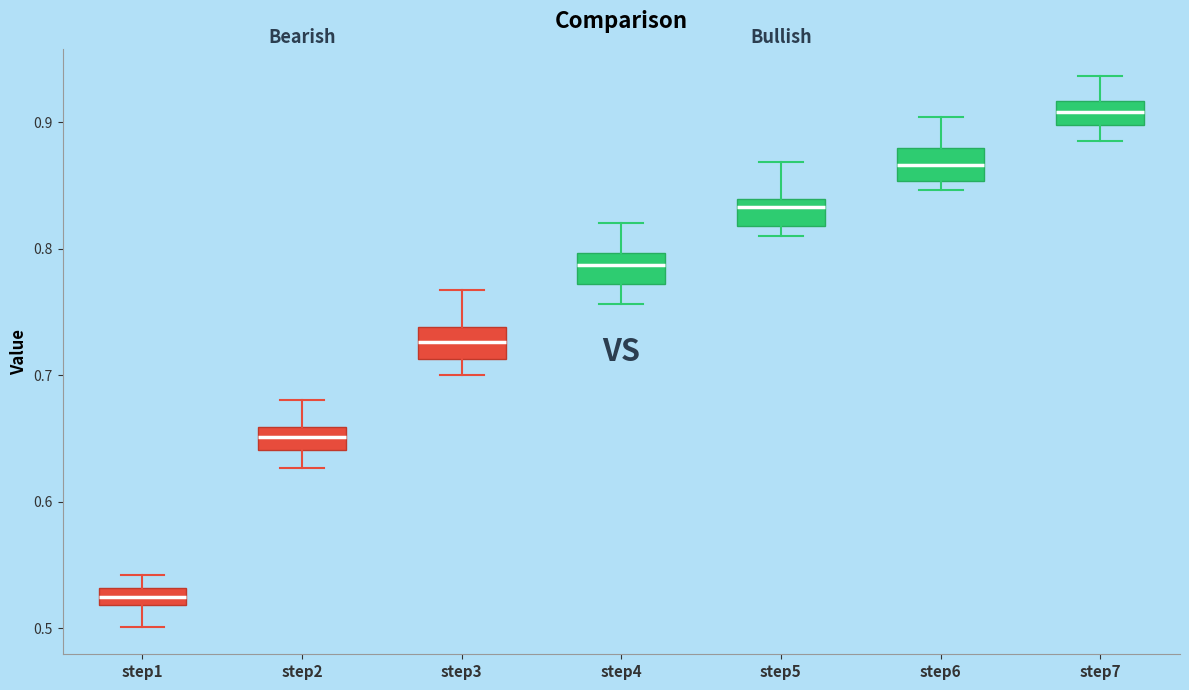

Which box's median line is the lowest?

step1